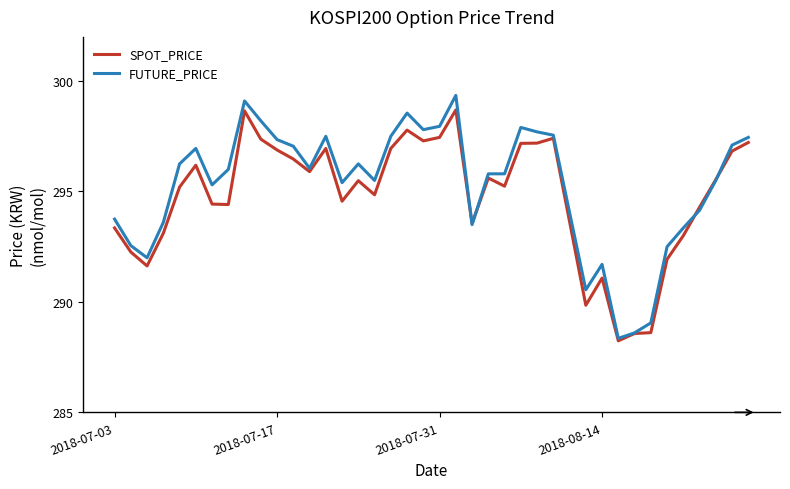

What are all the series names shown in the legend?

SPOT_PRICE, FUTURE_PRICE